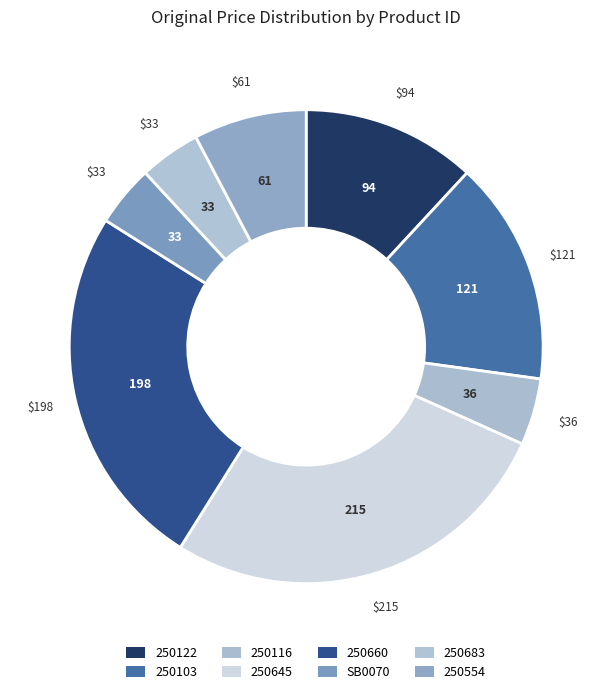

How many slices are in this pie chart?

8